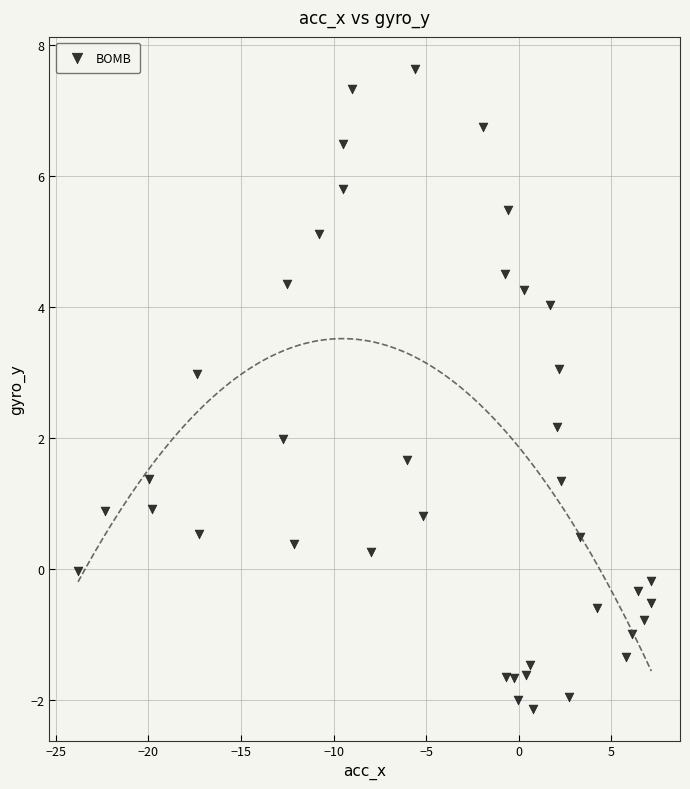

What is the range of X values (max minus min)?

31.0